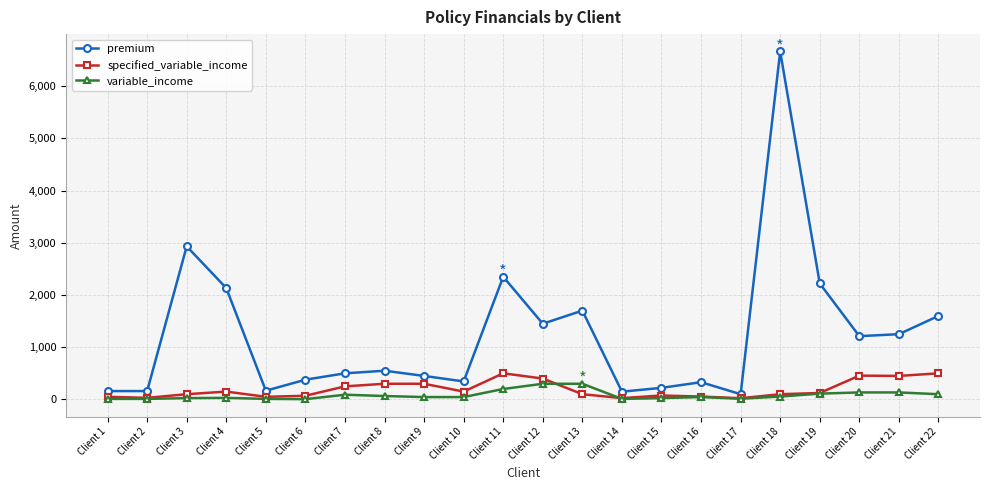

True or false: premium has more than 2 interior local peaks.

True